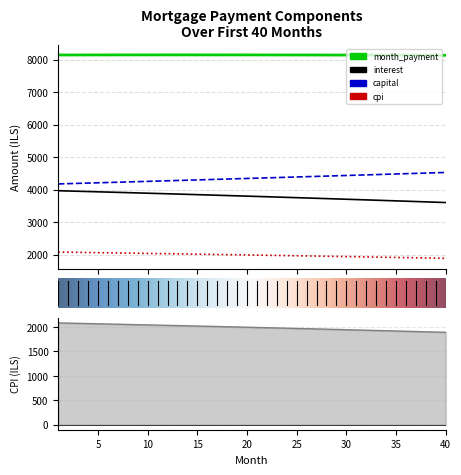

Where is capital nearest to the value 4351?

21